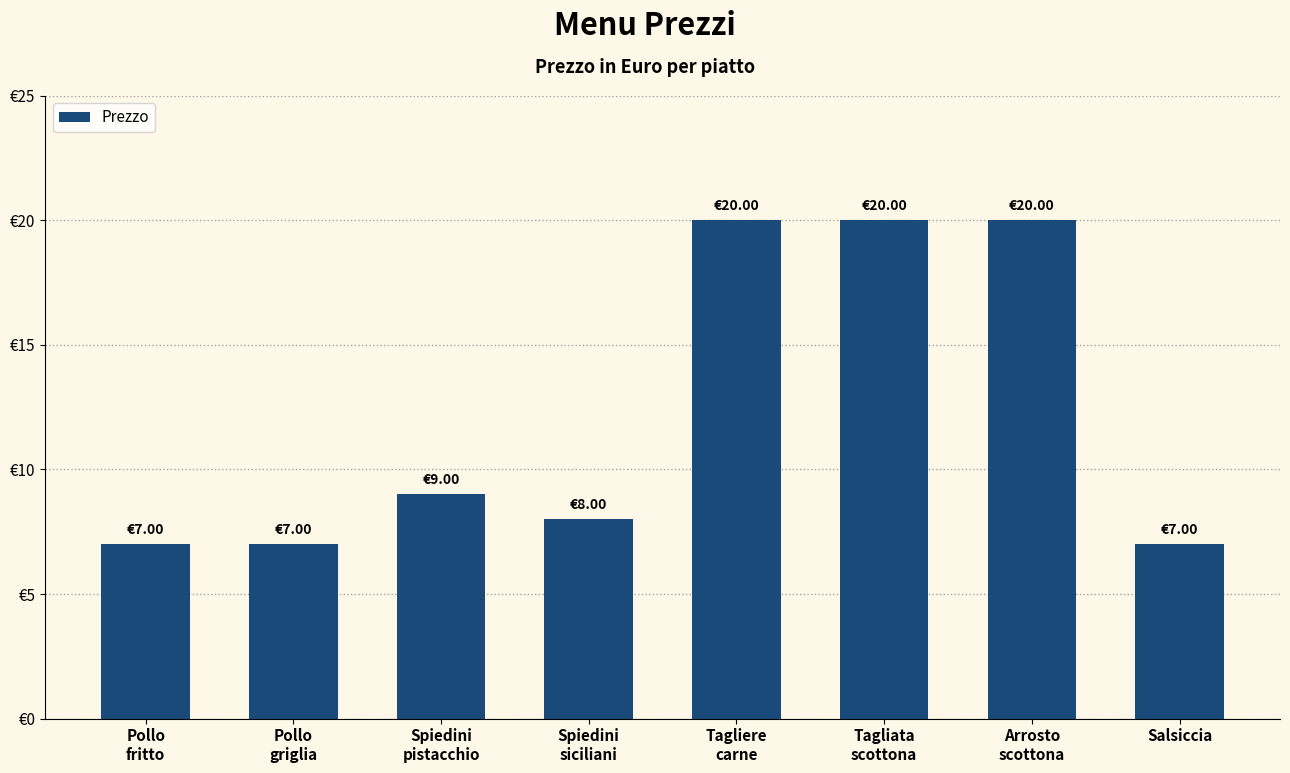

At which label does the data first exceed 9?

Tagliere
carne